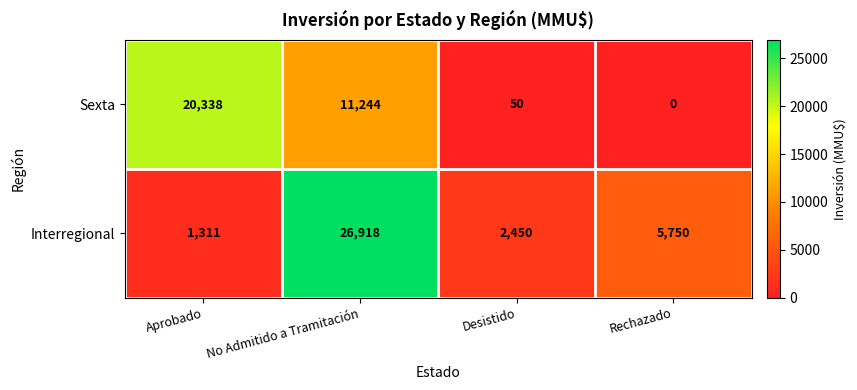

What is the approximate value of Interregional at No Admitido a Tramitación?

26918